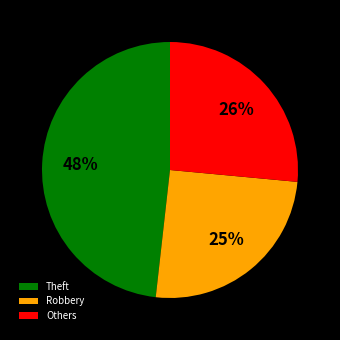

To the nearest percent, what percentage of the pie is Others?

26%